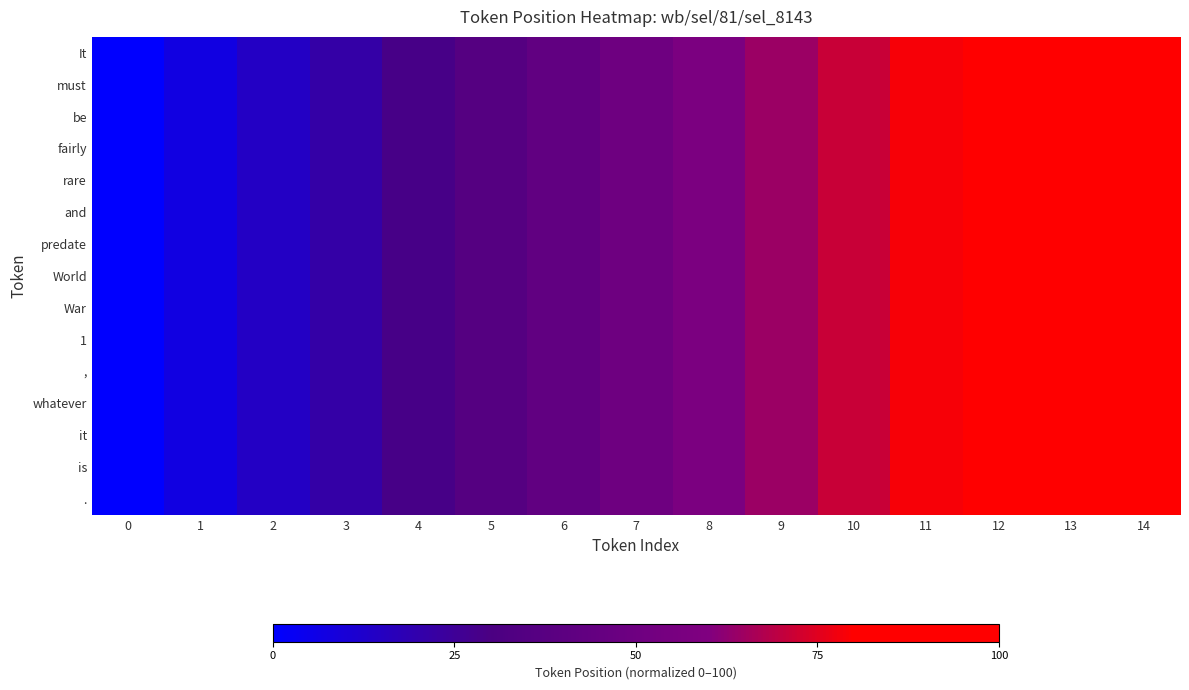

Rank the series by their maximum value, from lowest to highest.

It, must, be, fairly, rare, and, predate, World, War, 1, ,, whatever, it, is, .